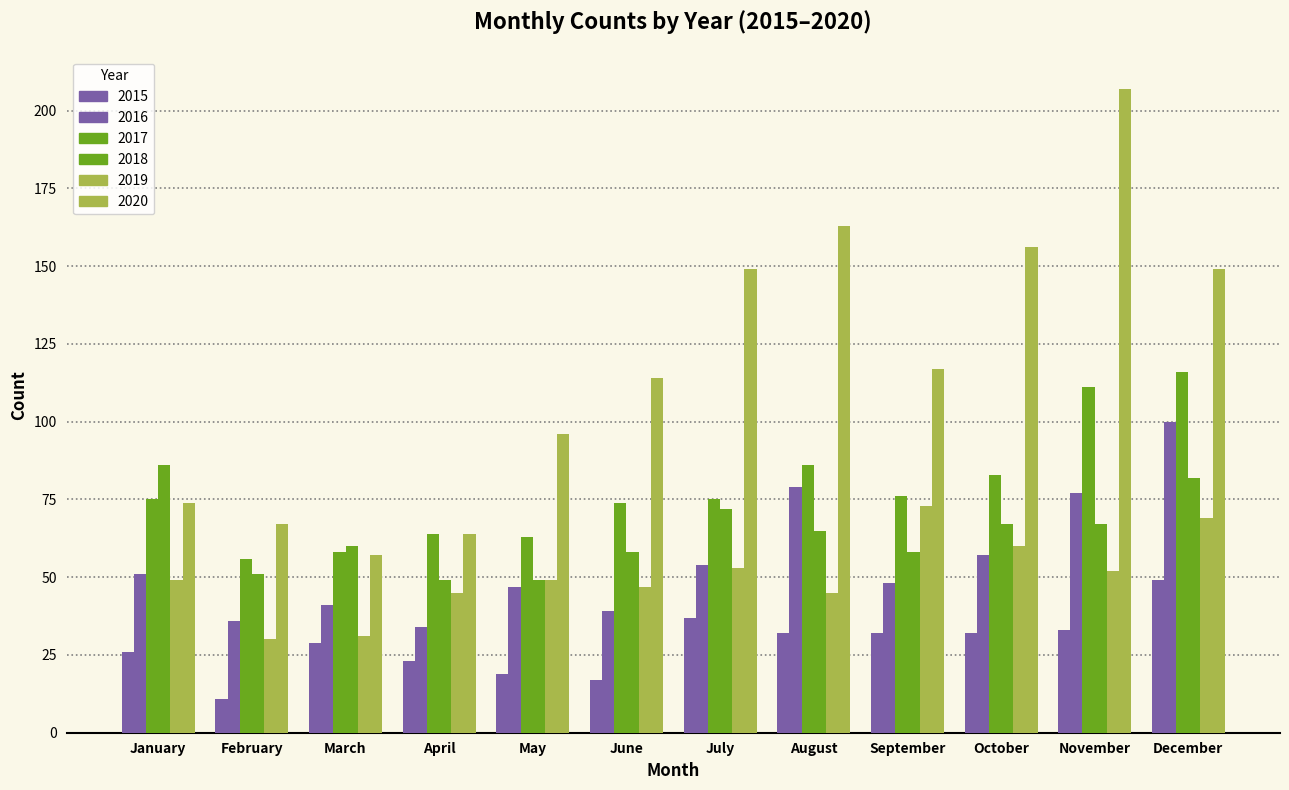

Rank the series at December from highest to lowest value.

2020, 2017, 2016, 2018, 2019, 2015